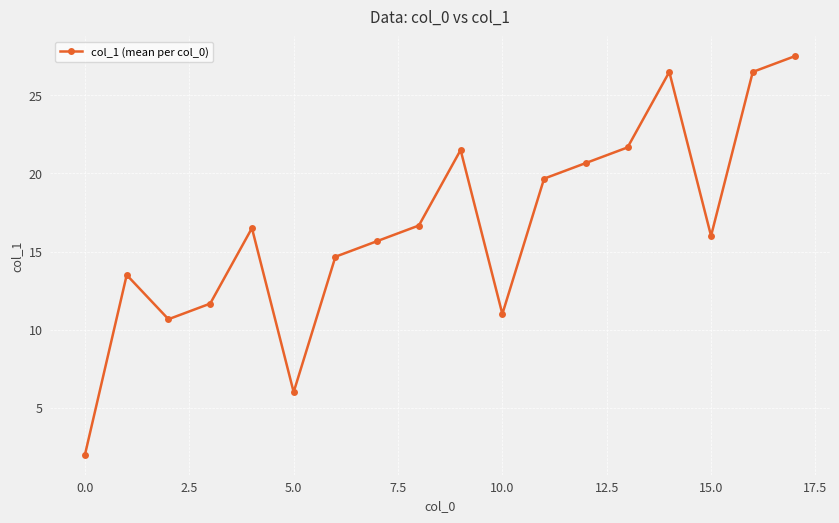

What is the sum of all values?

298.3